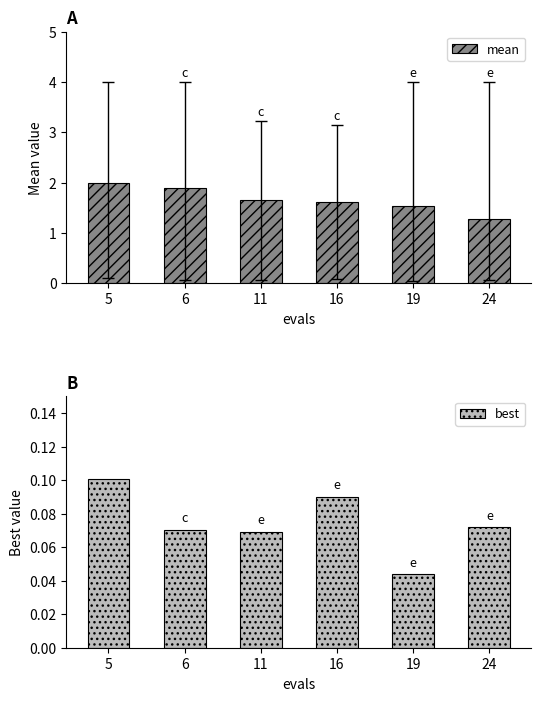

Is it true that best equals 0.2 at 5?

False